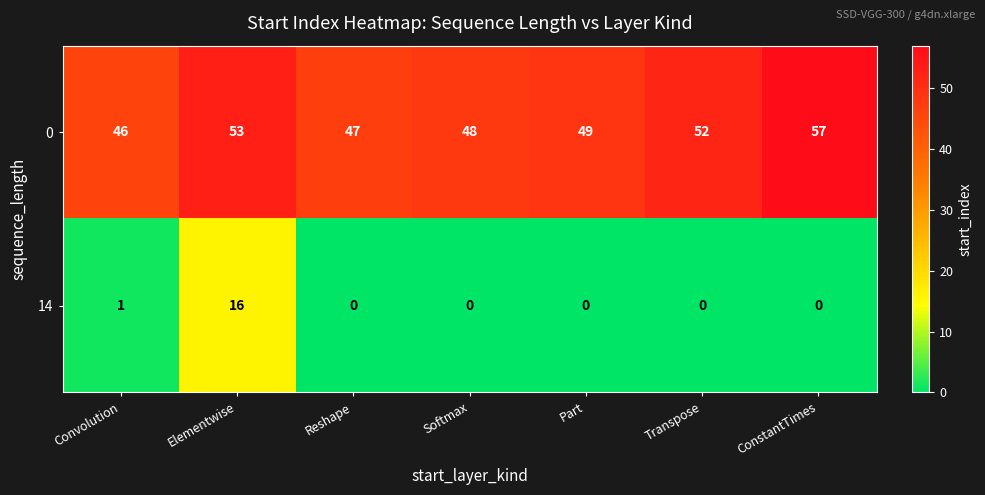

The 0 series shows 18 at Part. True or false?

False